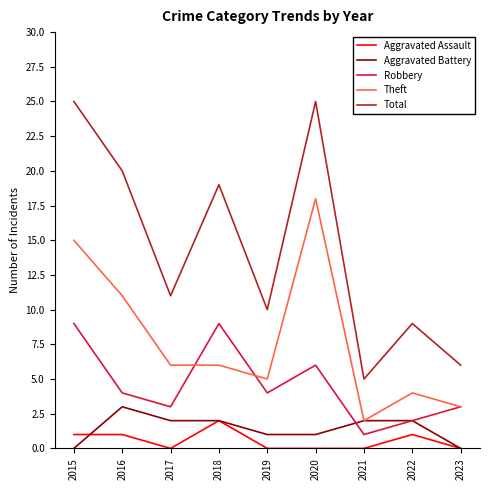

The Robbery series shows 2 at 2016. True or false?

False